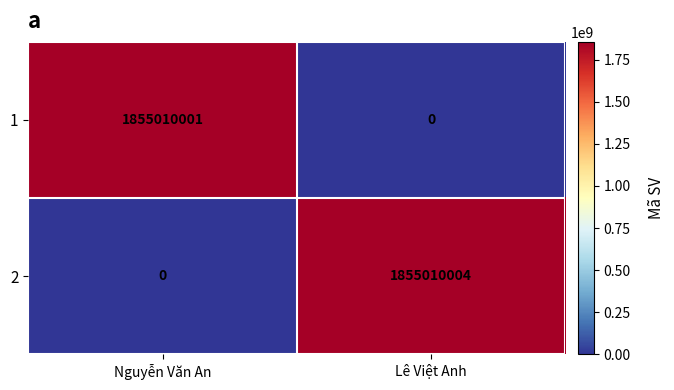

Which series changed the most between Nguyễn Văn An and Lê Việt Anh?

2